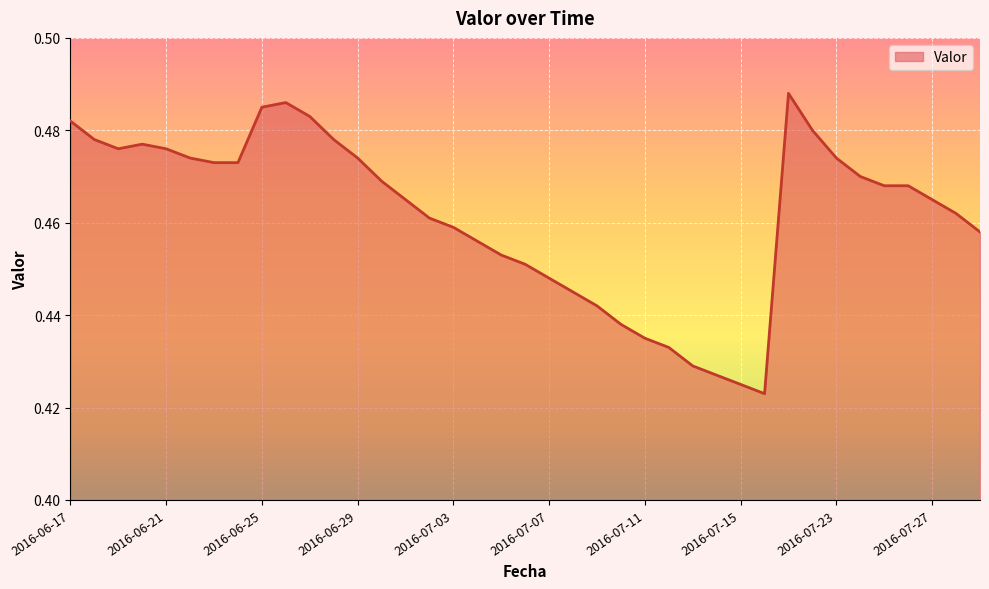

Does the chart have visible grid lines?

Yes